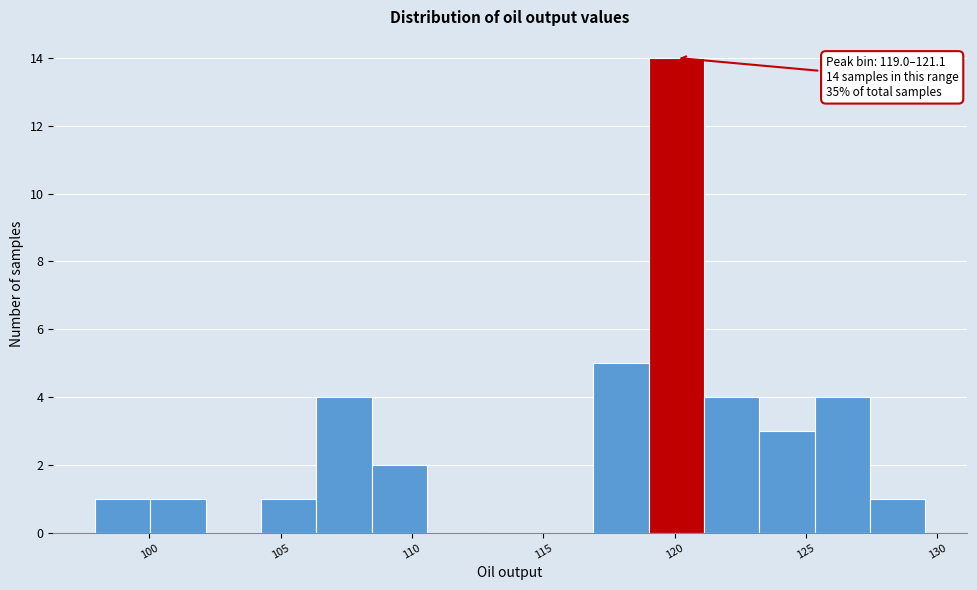

Over which range of the x-axis is the bar tallest?

119.0 to 121.0